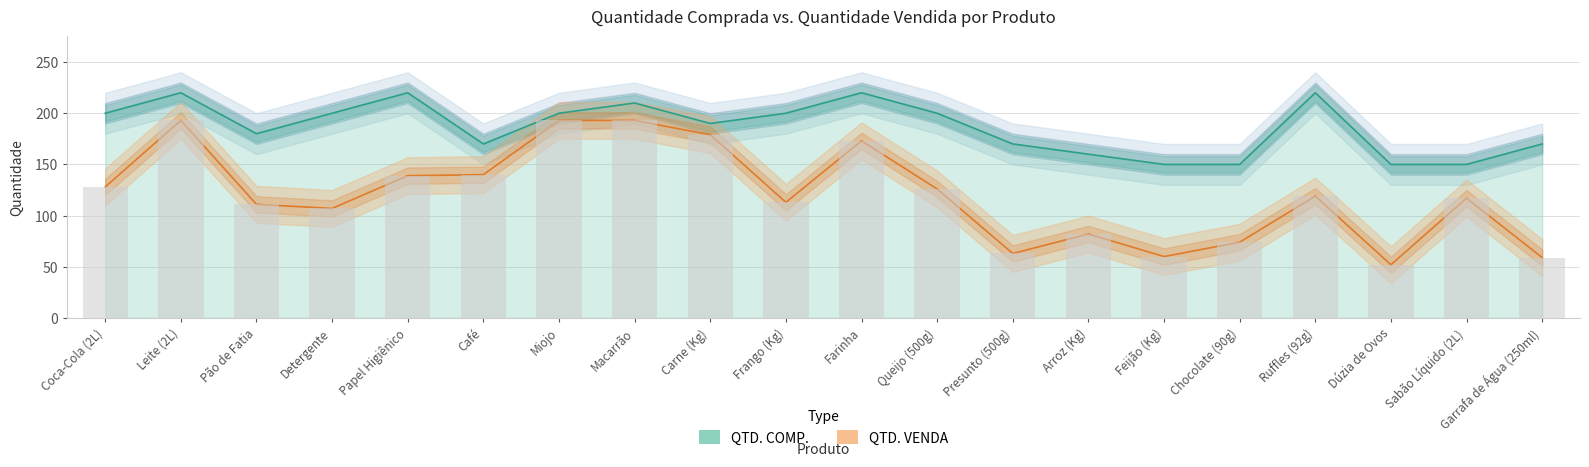

List the labels in order of QTD. VENDA value, largest first.

Leite (2L), Miojo, Macarrão, Carne (Kg), Farinha, Café, Papel Higiênico, Coca-Cola (2L), Queijo (500g), Ruffles (92g), Sabão Líquido (2L), Frango (Kg), Pão de Fatia, Detergente, Arroz (Kg), Chocolate (90g), Presunto (500g), Feijão (Kg), Garrafa de Água (250ml), Dúzia de Ovos